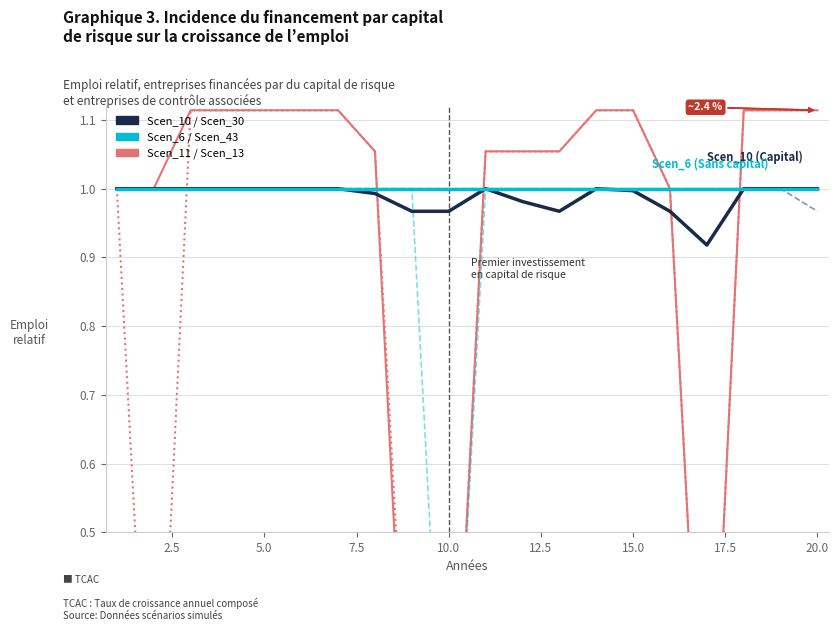

True or false: Scen_6 has more than 0 points higher than both neighbors.

False